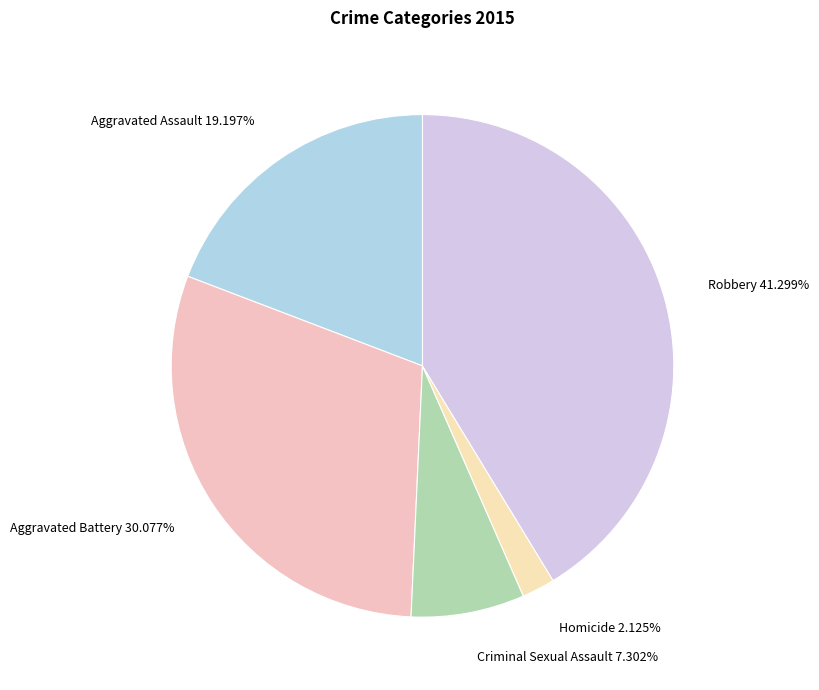

True or false: Robbery accounts for 41% of the total.

True